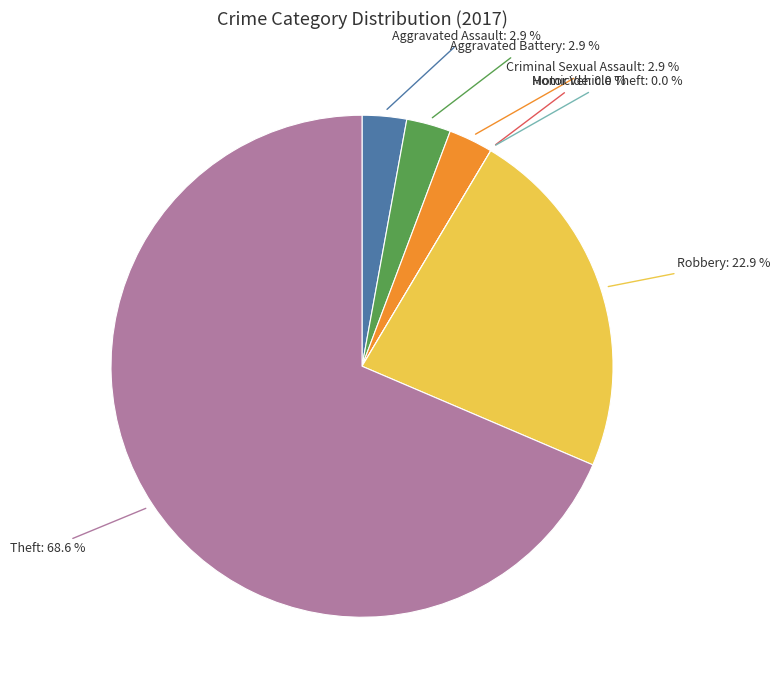

Rank the categories by value from lowest to highest.

Homicide, Motor Vehicle Theft, Aggravated Assault, Aggravated Battery, Criminal Sexual Assault, Robbery, Theft